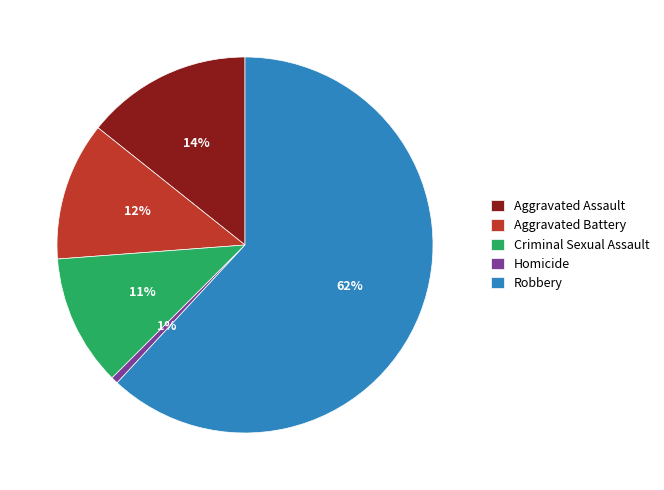

Is it true that Criminal Sexual Assault is 1% of the pie?

False